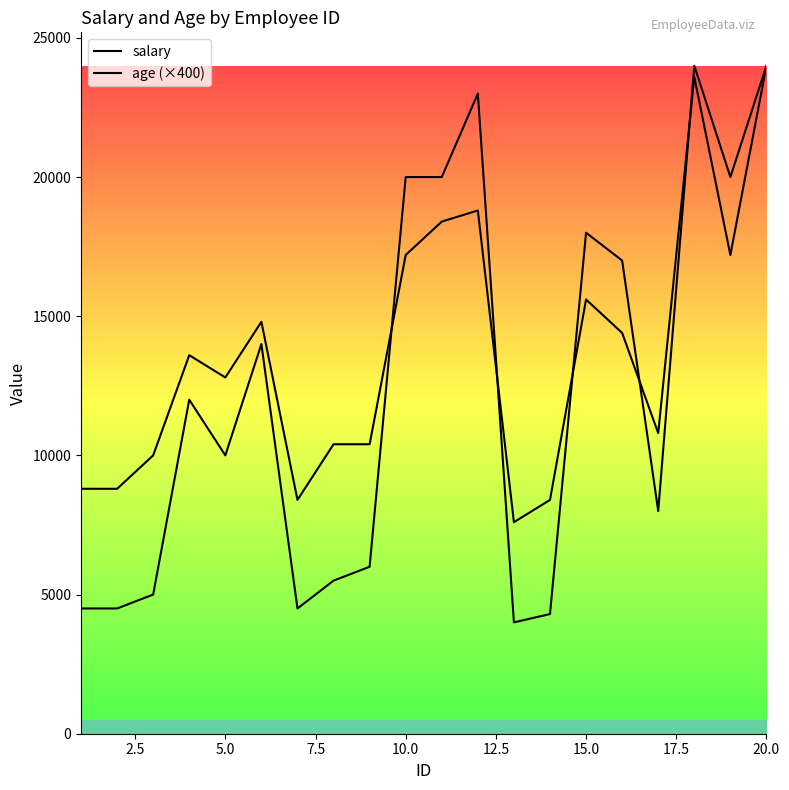

How many times do age (×400) and salary cross each other?

5